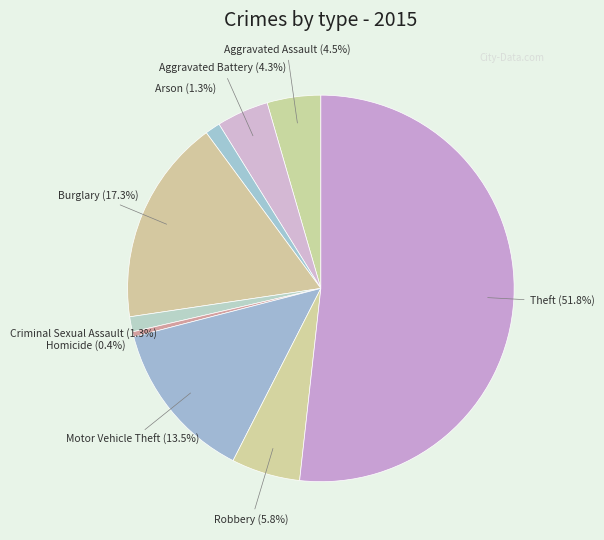

Between Robbery and Burglary, which is larger?

Burglary